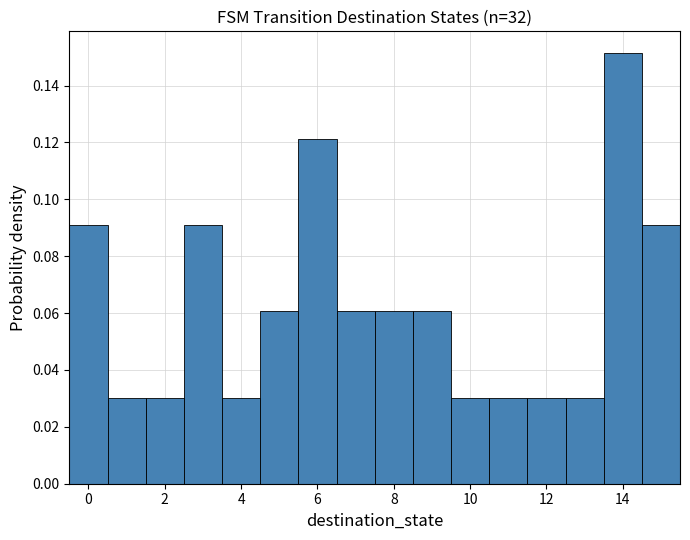

Reading left to right, list every bar in this chart as the range it spans on the x-axis followed by its height. Neither the bar edges nor the heights are printed on the chart, so give them approximately, as read against the axes.

-0.5 to 0.5: 0.090
0.5 to 1.5: 0.030
1.5 to 2.5: 0.030
2.5 to 3.5: 0.090
3.5 to 4.5: 0.030
4.5 to 5.5: 0.060
5.5 to 6.5: 0.122
6.5 to 7.5: 0.060
7.5 to 8.5: 0.060
8.5 to 9.5: 0.060
9.5 to 10.5: 0.030
10.5 to 11.5: 0.030
11.5 to 12.5: 0.030
12.5 to 13.5: 0.030
13.5 to 14.5: 0.152
14.5 to 15.5: 0.090